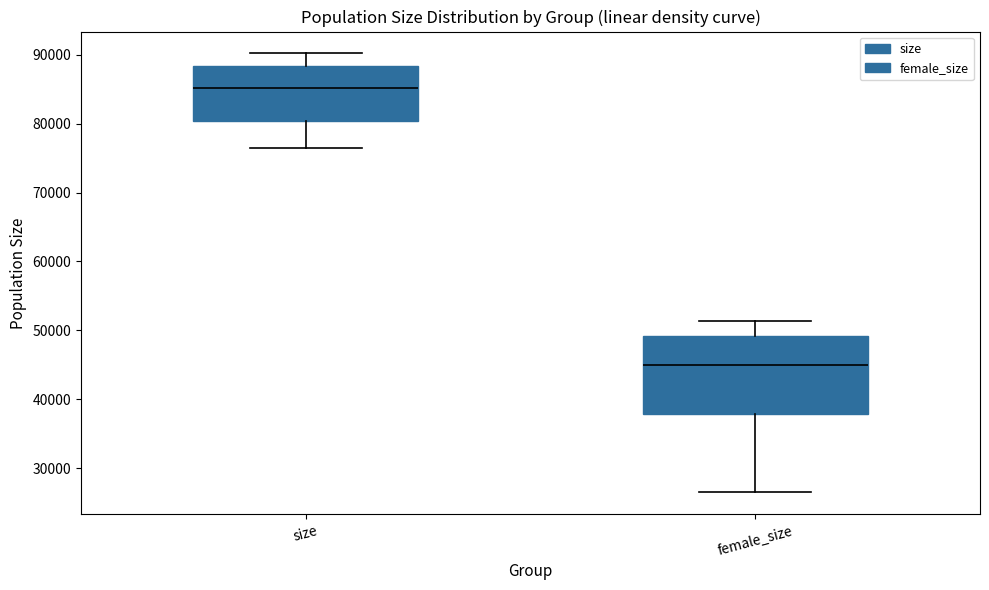

Reading left to right, transcribe this box plot: for each box, give where its median line is, the range the box spans, and where its two whiskers end, as read against the y-axis. The values are not printed on the chart, so give them approximately, as read against the axis.

size: median 85000, box 80000 to 88000, whiskers 76000 to 90000
female_size: median 45000, box 38000 to 49000, whiskers 27000 to 51000